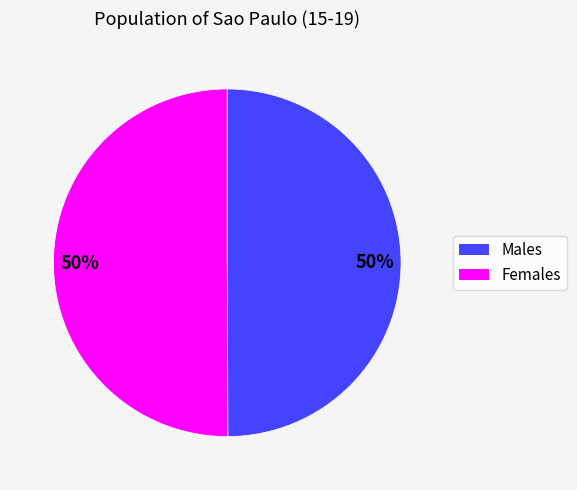

To the nearest percent, what is the average slice percentage?

50%